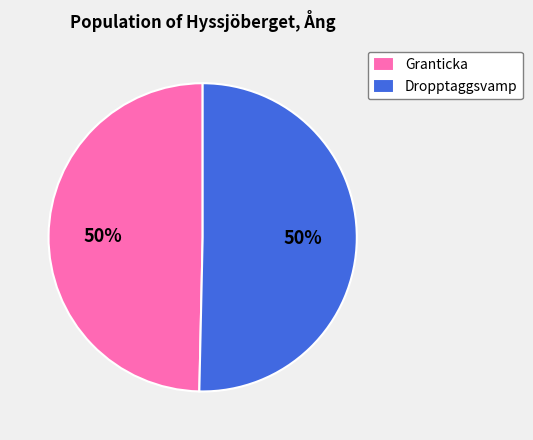

Count the number of slices in the pie.

2